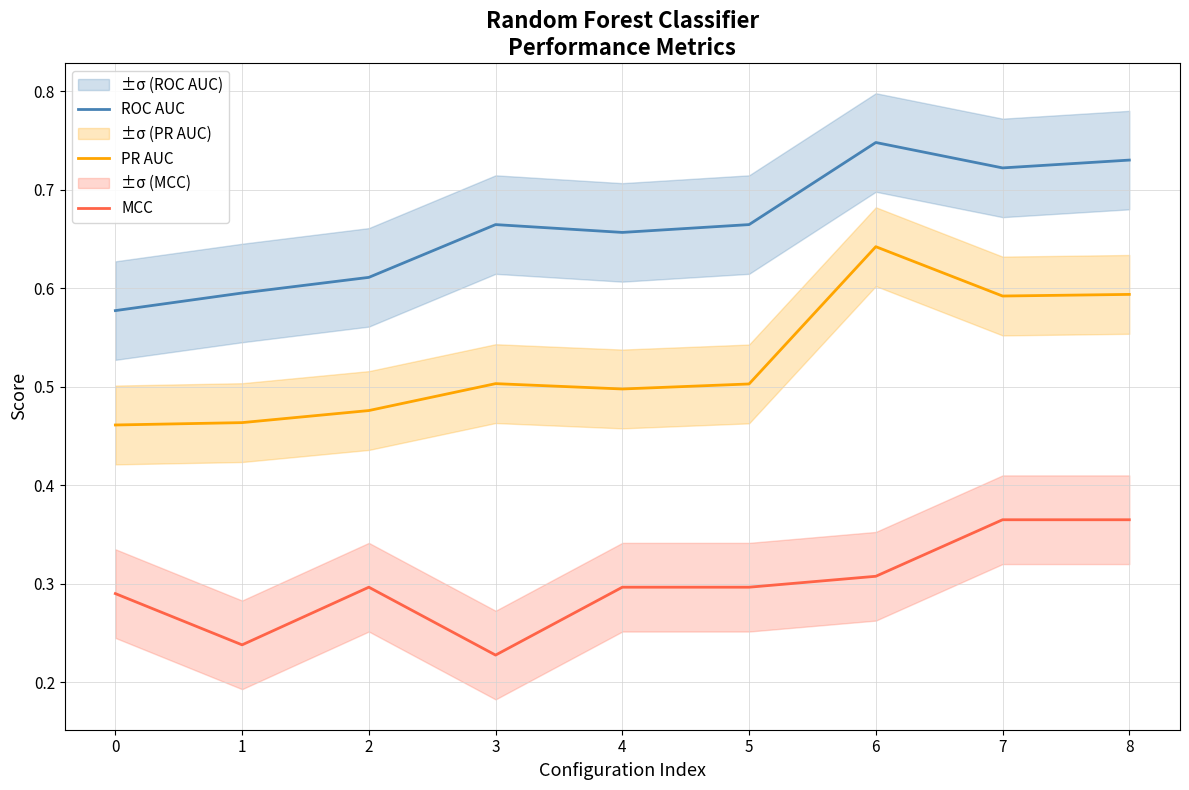

Rank the series at 0 from highest to lowest value.

ROC AUC, PR AUC, MCC